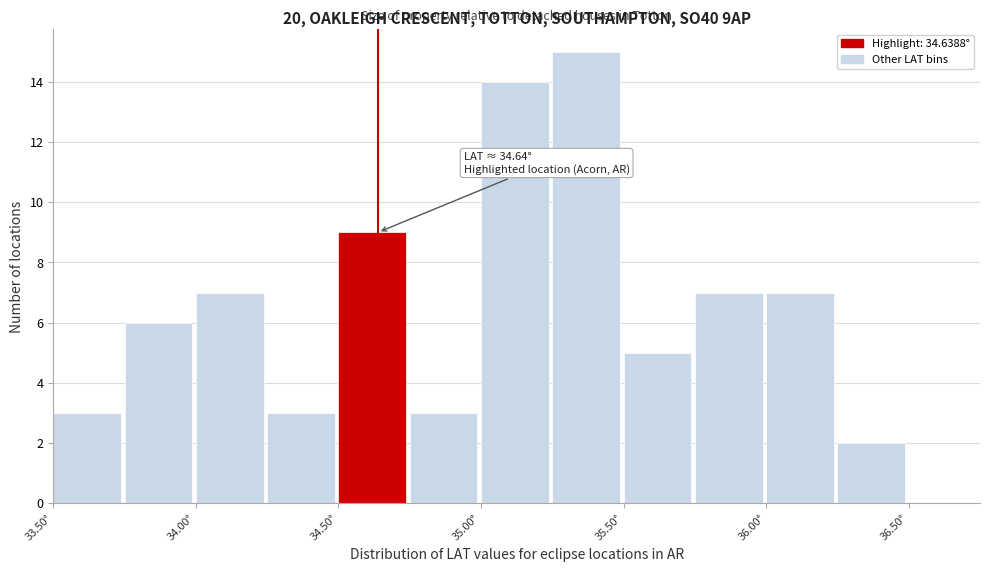

Over which range of the x-axis is the bar tallest?

35.25 to 35.50